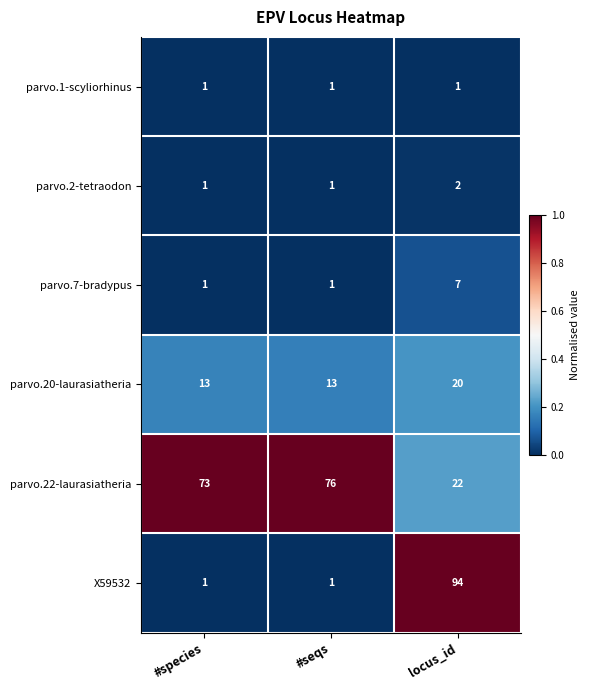

Reading right to left, transcribe all the data shown in this chart.

parvo.1-scyliorhinus: locus_id=1	#seqs=1	#species=1
parvo.2-tetraodon: locus_id=2	#seqs=1	#species=1
parvo.7-bradypus: locus_id=7	#seqs=1	#species=1
parvo.20-laurasiatheria: locus_id=20	#seqs=13	#species=13
parvo.22-laurasiatheria: locus_id=22	#seqs=76	#species=73
X59532: locus_id=94	#seqs=1	#species=1